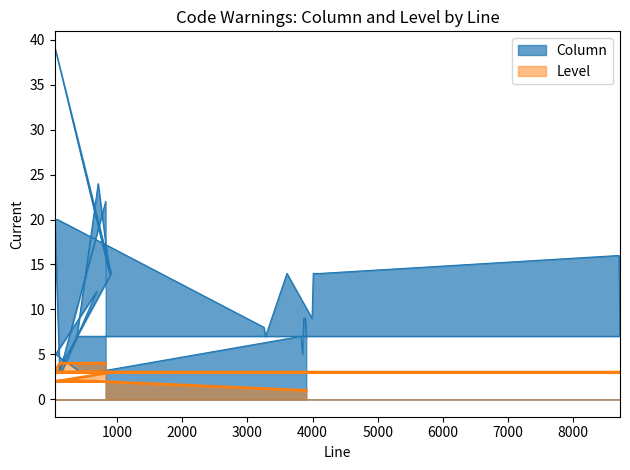

The value of Column at 3992 is 5. True or false?

False